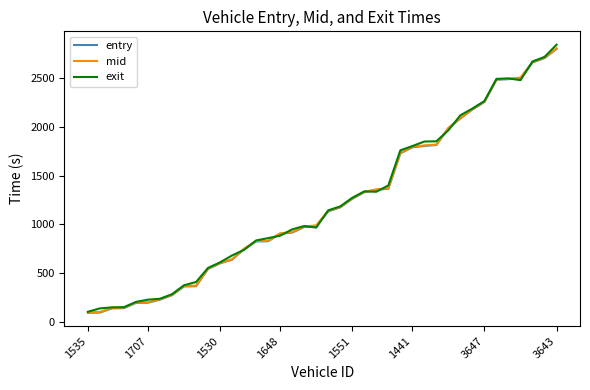

What is the smallest value displayed?

93.8